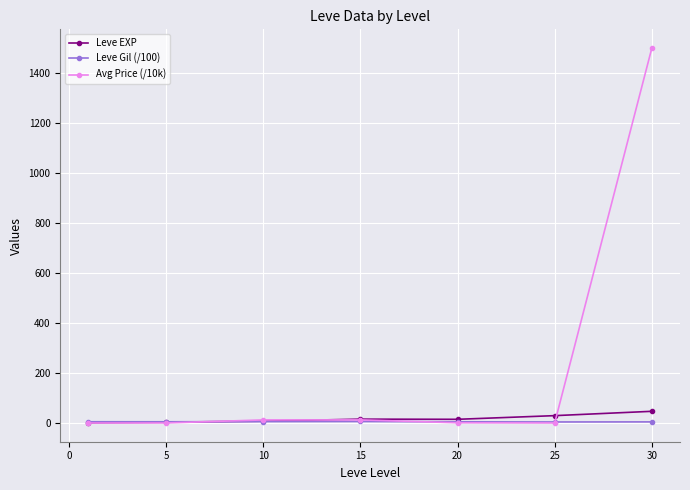

What is the maximum value for Leve EXP?

47.0